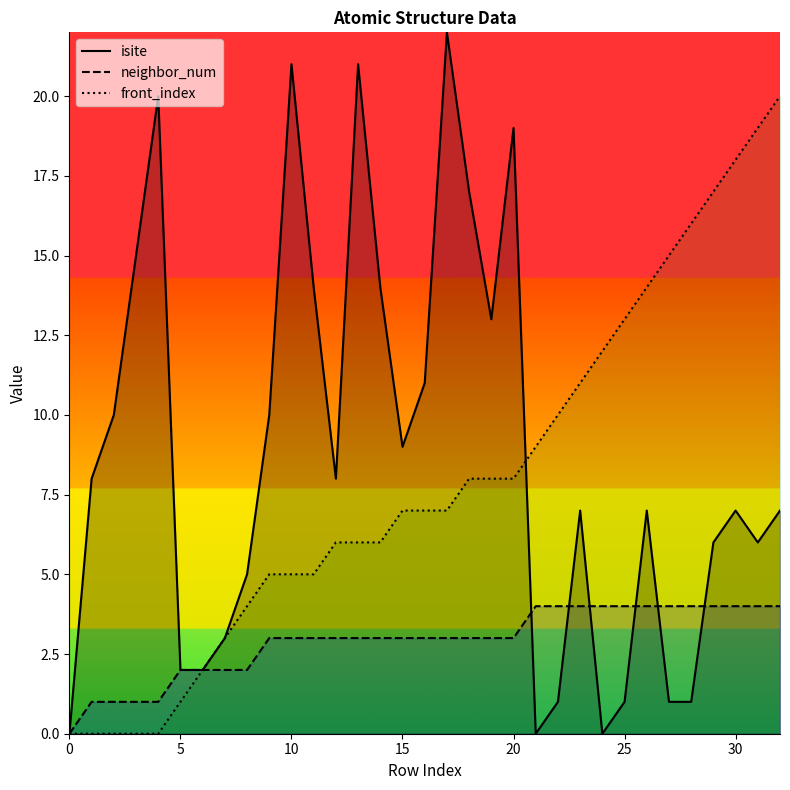

Reading left to right, transcribe all the data shown in this chart.

isite: 0	8	10	15	20	2	2	3	5	10	21	14	8	21	14	9	11	22	17	13	19	0	1	7	0	1	7	1	1	6	7	6	7
neighbor_num: 0	1	1	1	1	2	2	2	2	3	3	3	3	3	3	3	3	3	3	3	3	4	4	4	4	4	4	4	4	4	4	4	4
front_index: 0	0	0	0	0	1	2	3	4	5	5	5	6	6	6	7	7	7	8	8	8	9	10	11	12	13	14	15	16	17	18	19	20